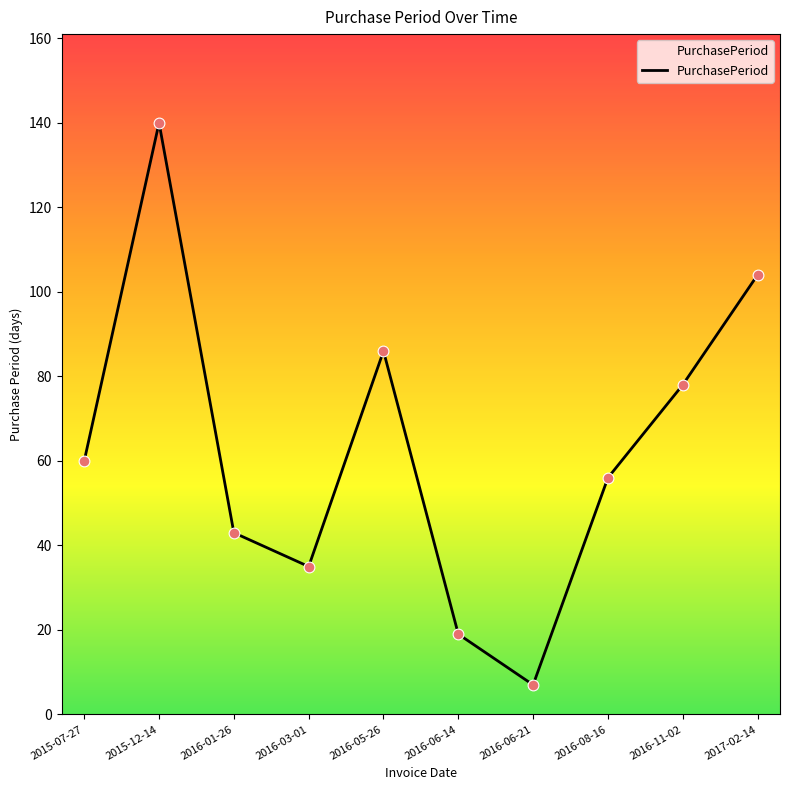

Which has a higher value, 2017-02-14 or 2016-05-26?

2017-02-14